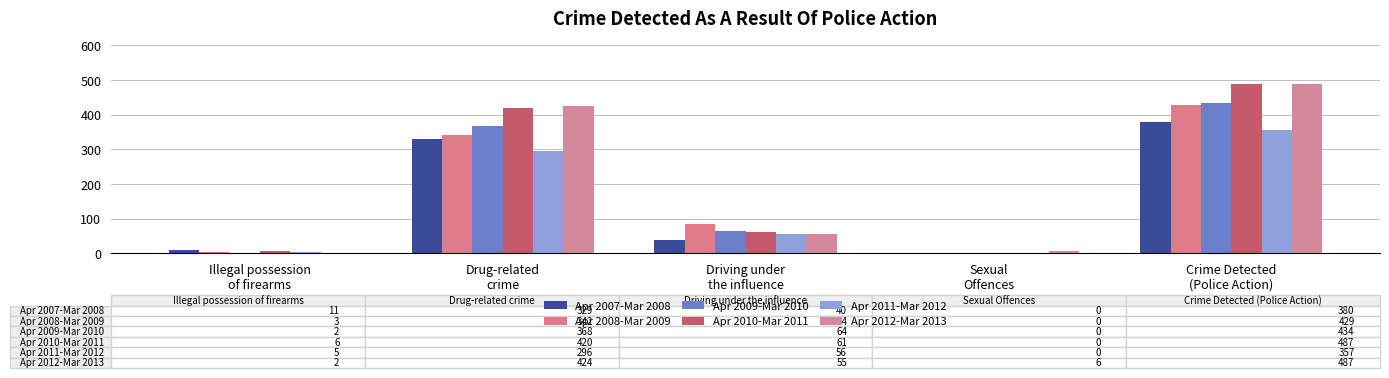

Which series changed the most between Illegal possession
of firearms and Sexual
Offences?

Apr 2007-Mar 2008